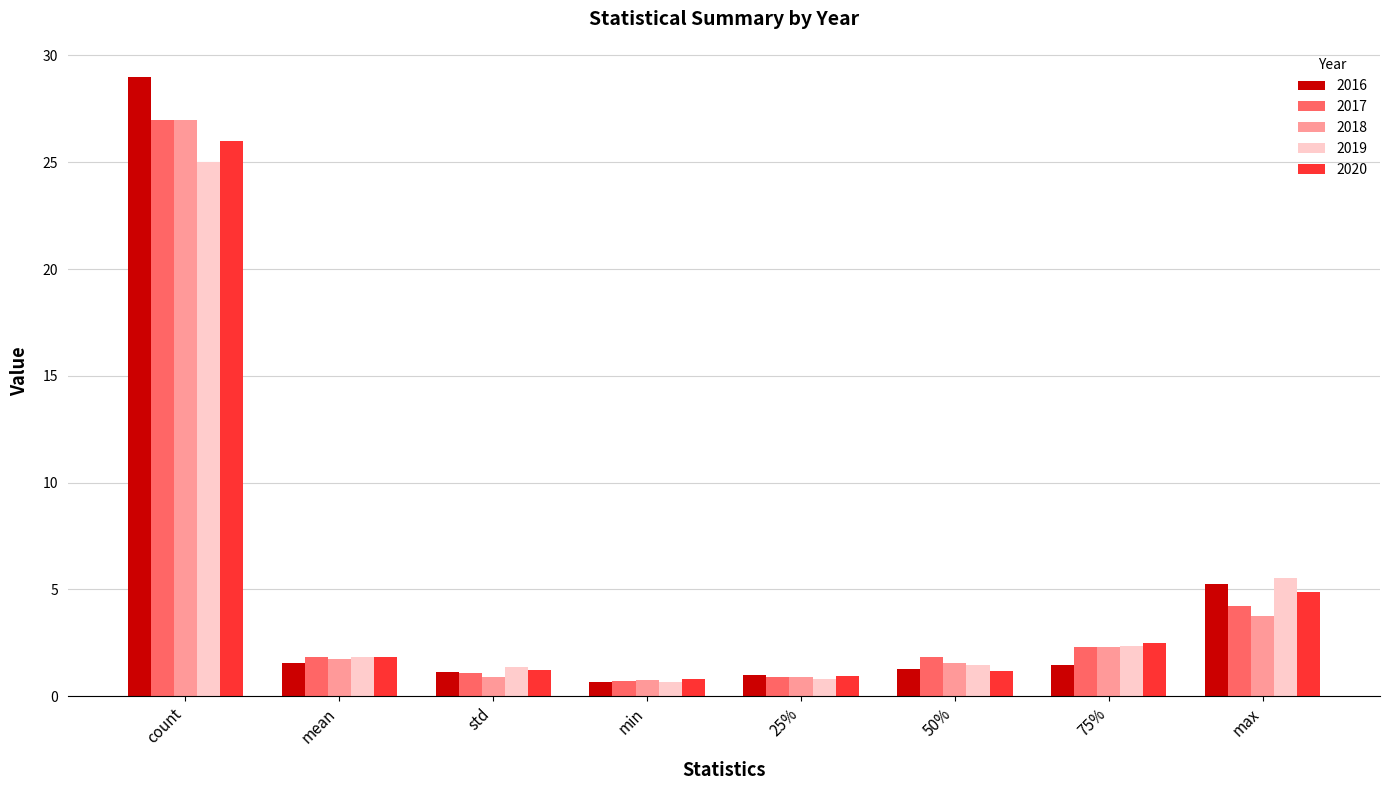

What is the greatest value displayed?

29.0